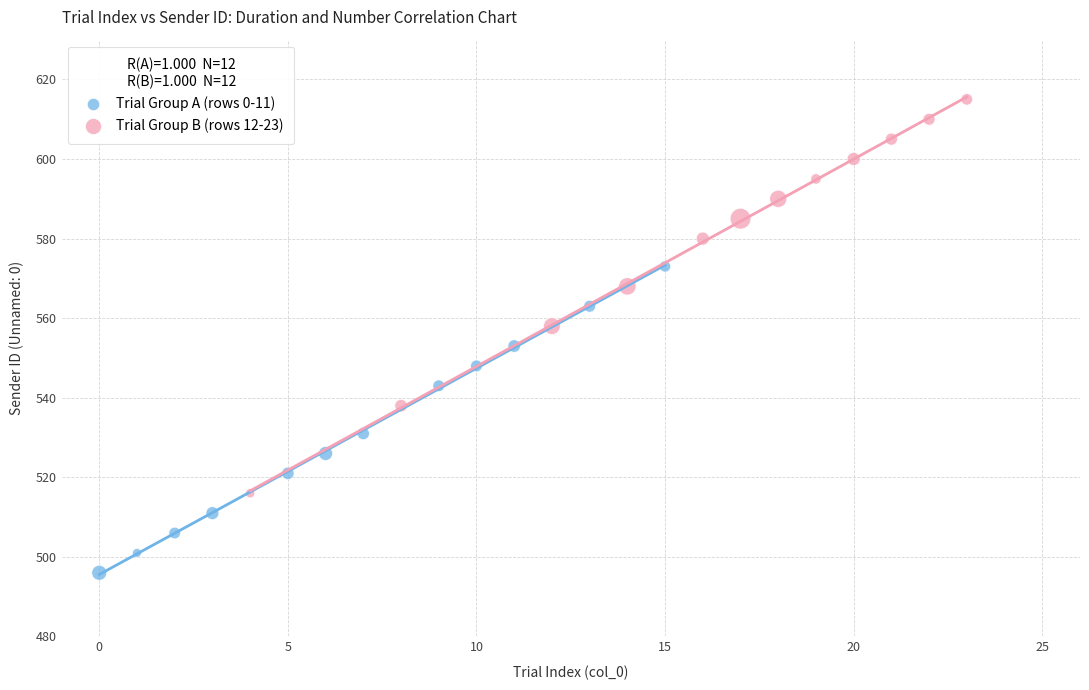

Which series contains the lowest Y value?

Trial Group A (rows 0-11)